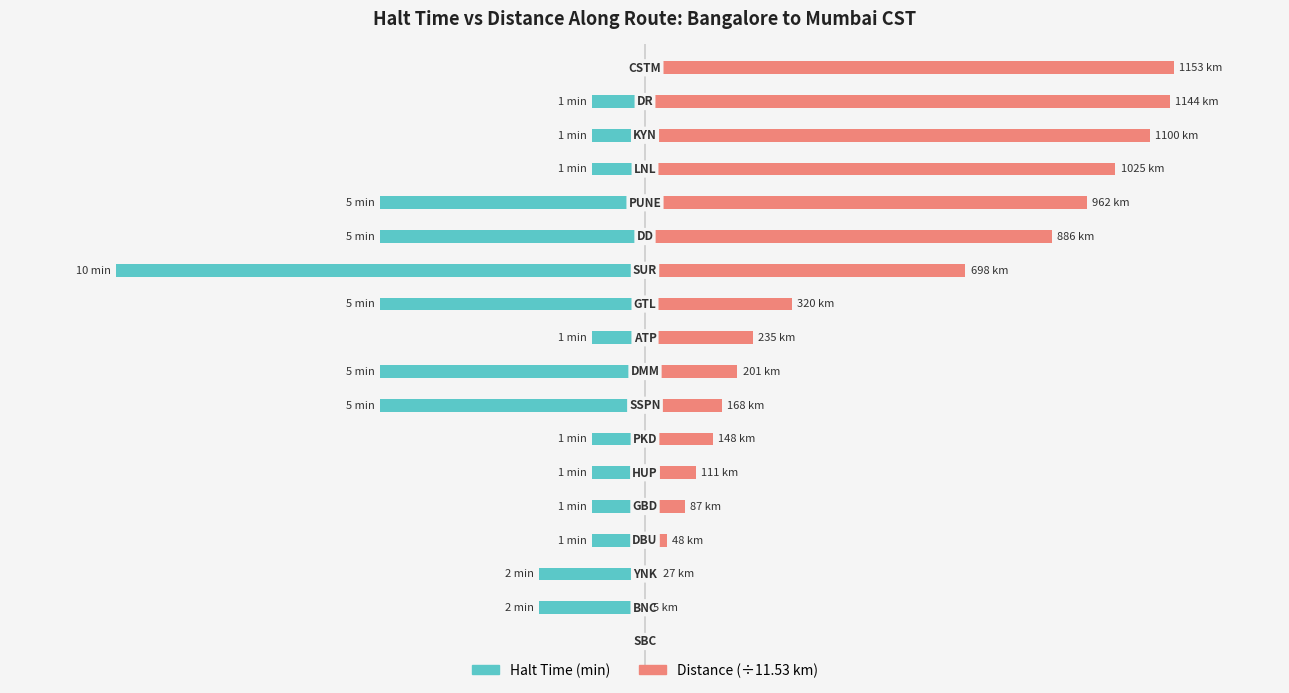

The value of Halt Time (min) at 7 is -3.0. True or false?

False